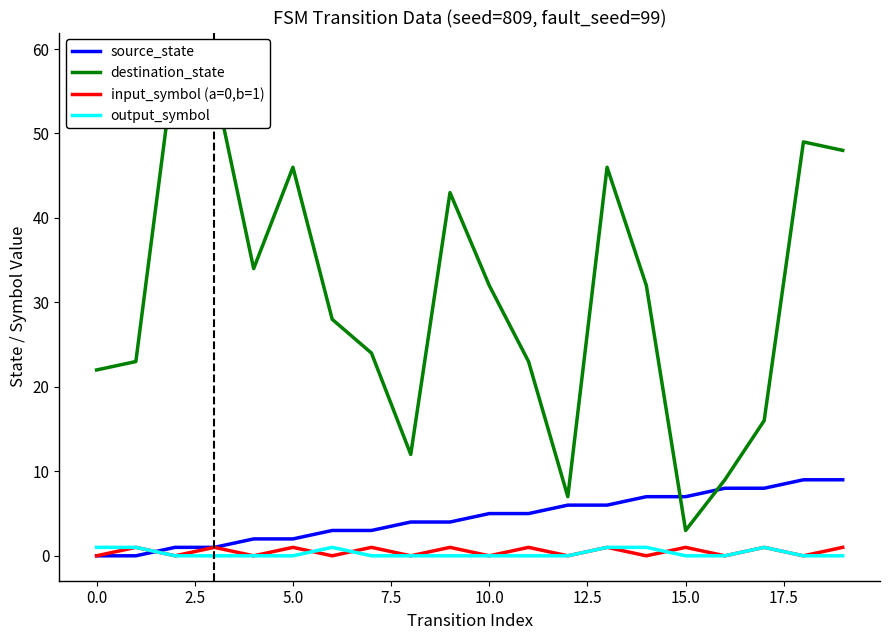

Which series has the largest total across all categories?

destination_state